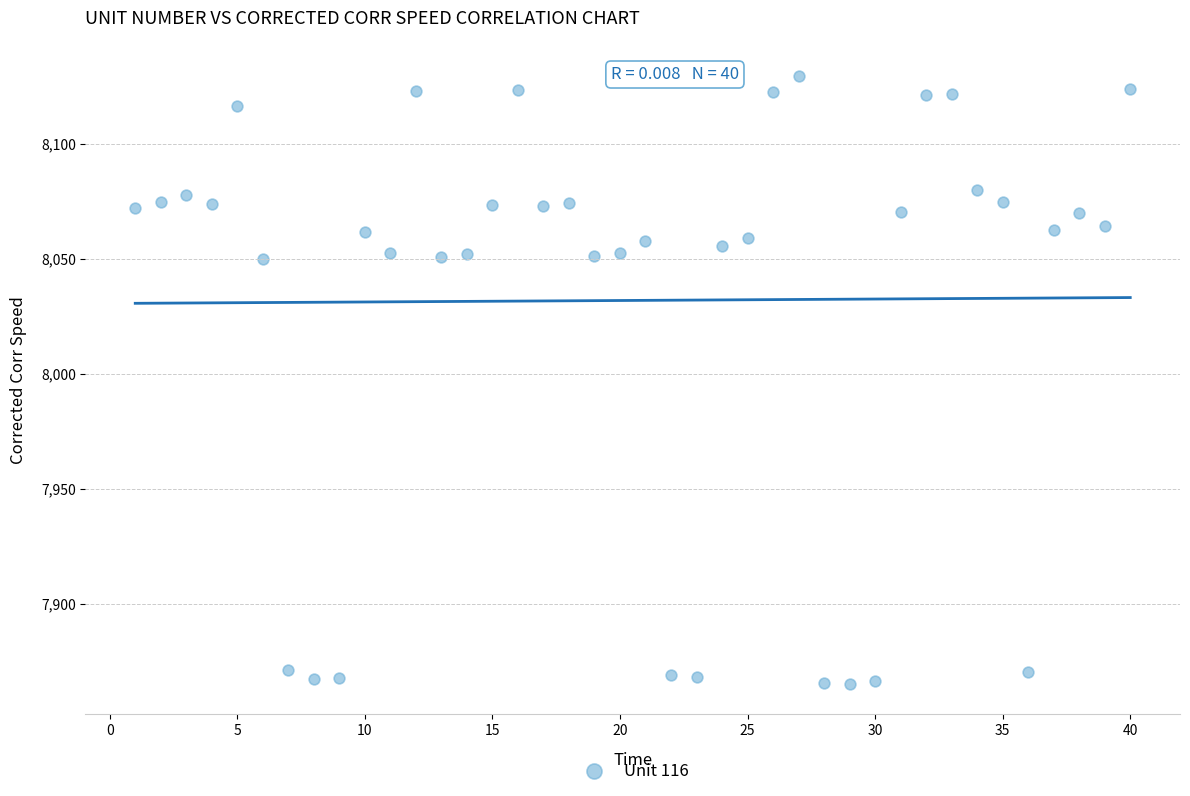

What is the range of Y values (max minus min)?

264.2